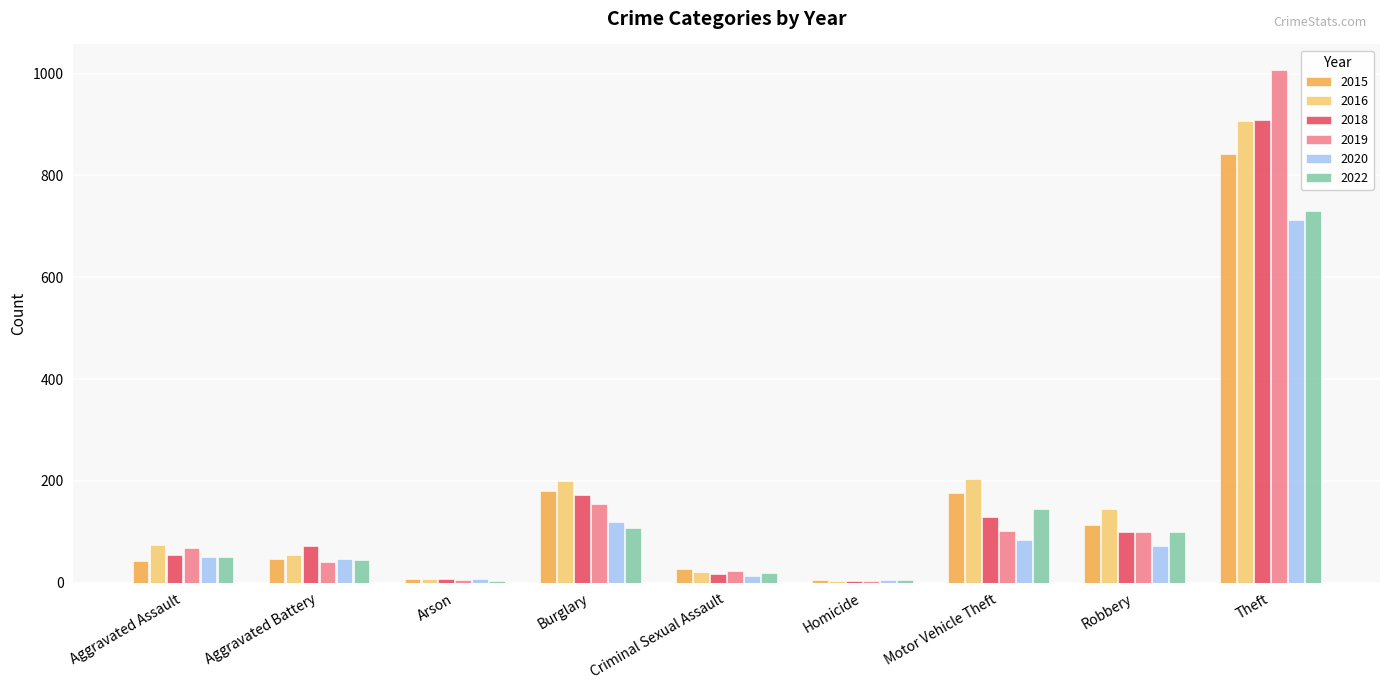

At which label does 2020 reach its peak?

Theft